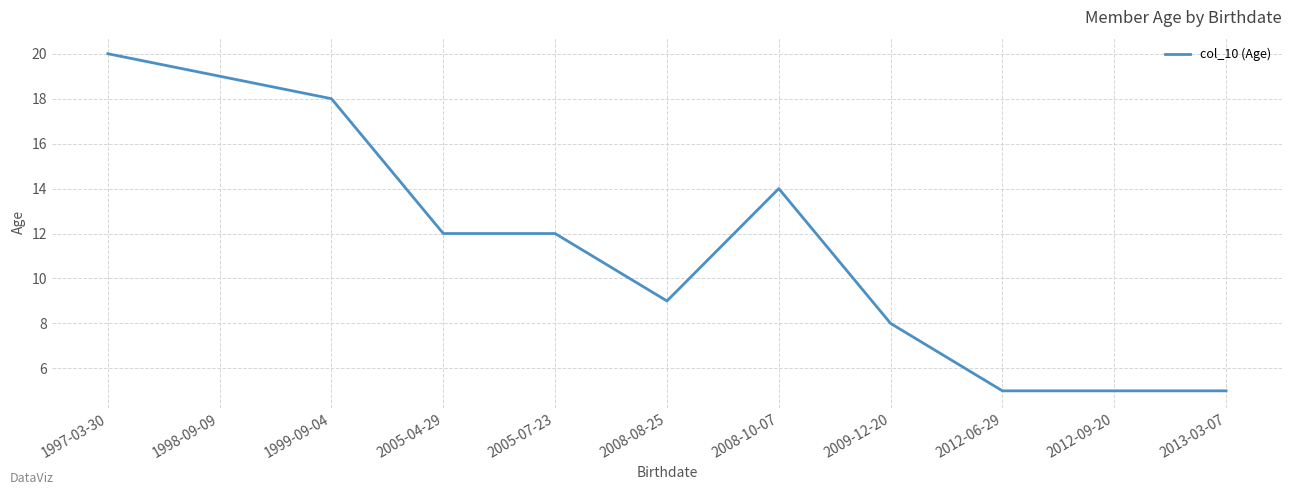

Is it true that the value at 2013-03-07 is 5?

True